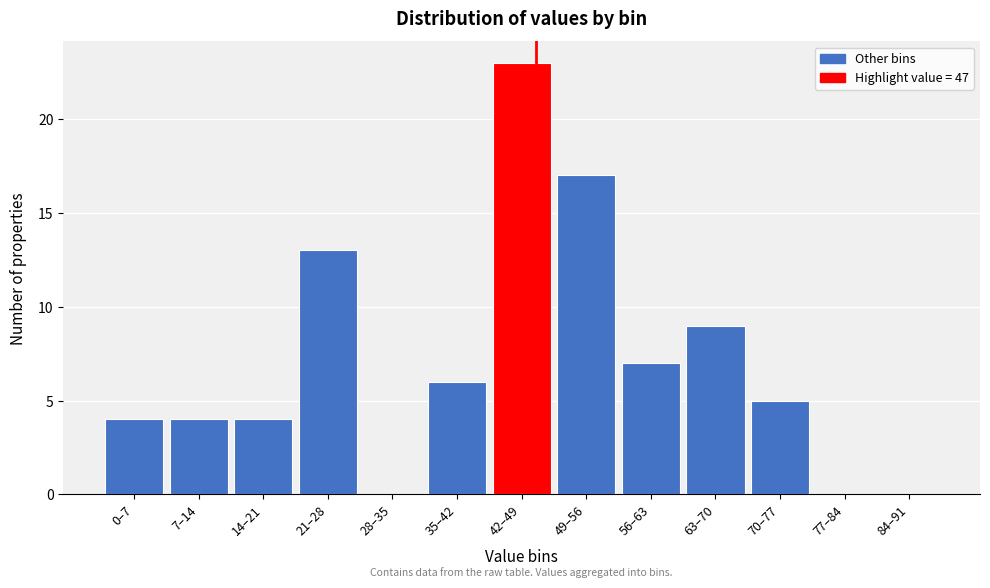

Reading right to left, list all the values displayed in this chart.

84–91=0	77–84=0	70–77=5	63–70=9	56–63=7	49–56=17	42–49=23	35–42=6	28–35=0	21–28=13	14–21=4	7–14=4	0–7=4